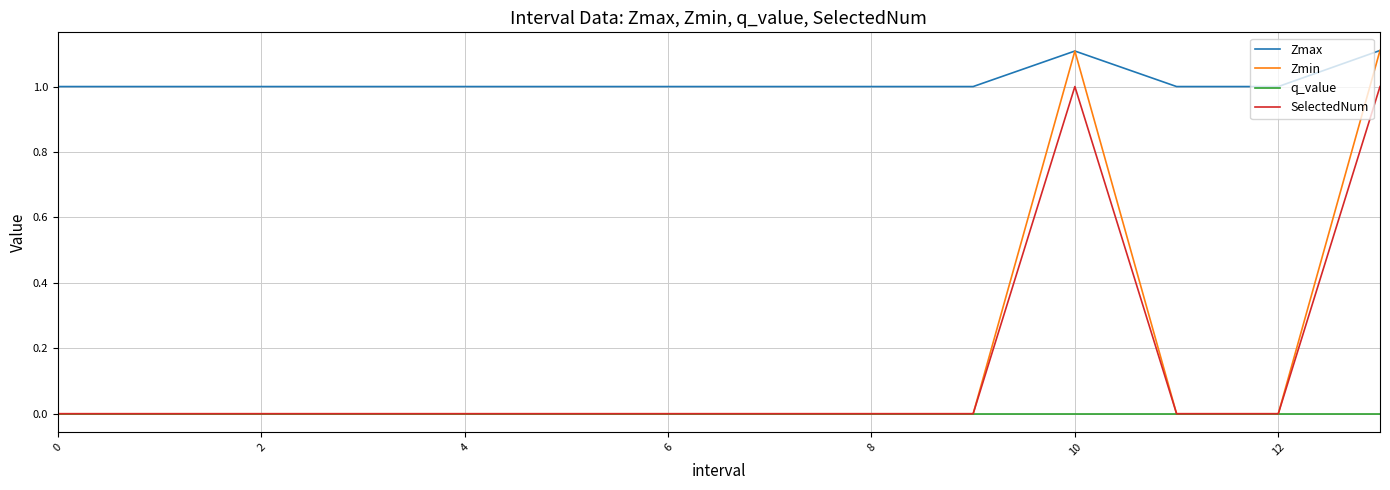

Which series has the largest range (max minus min)?

Zmin